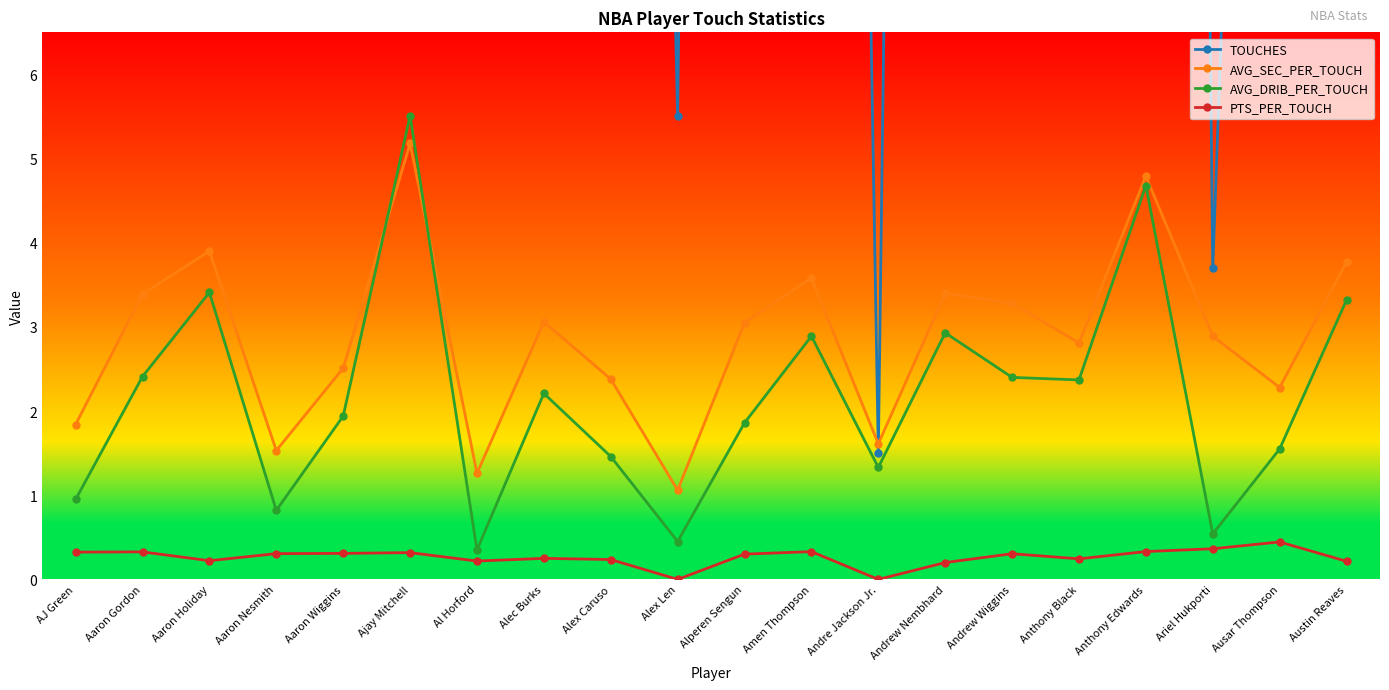

Rank the series at Austin Reaves from lowest to highest value.

PTS_PER_TOUCH, AVG_DRIB_PER_TOUCH, AVG_SEC_PER_TOUCH, TOUCHES